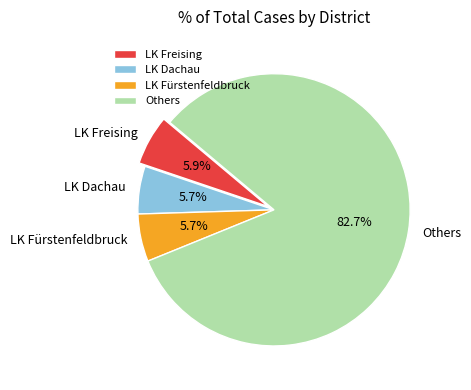

What percentage do LK Freising and LK Dachau together represent?

11.6%